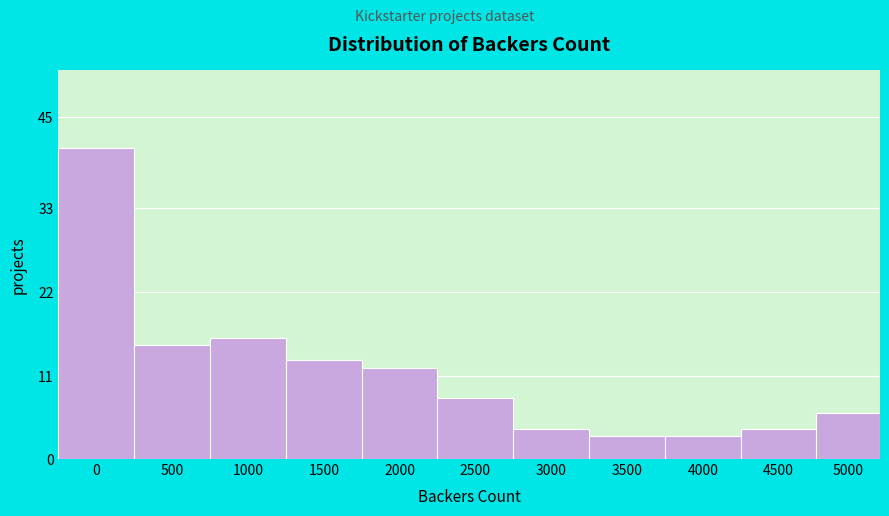

Reading right to left, extract all data points from this chart.

6	4	3	3	4	8	12	13	16	15	41